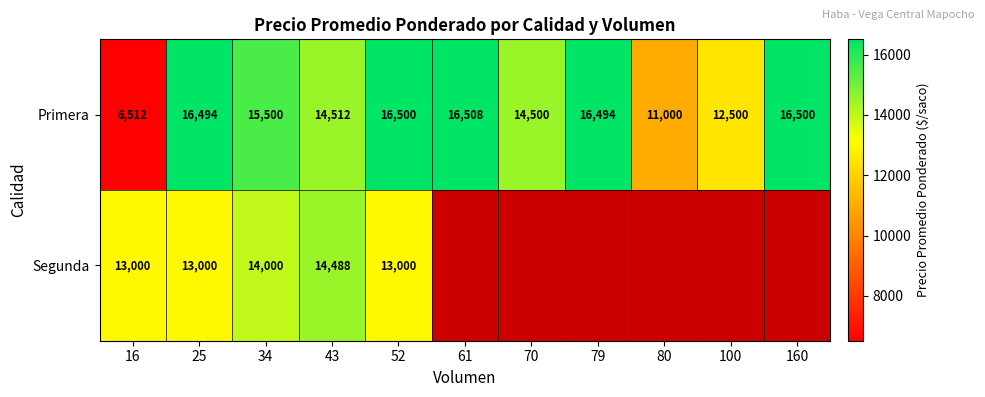

At 16, list the series in order from smallest to largest.

Primera, Segunda